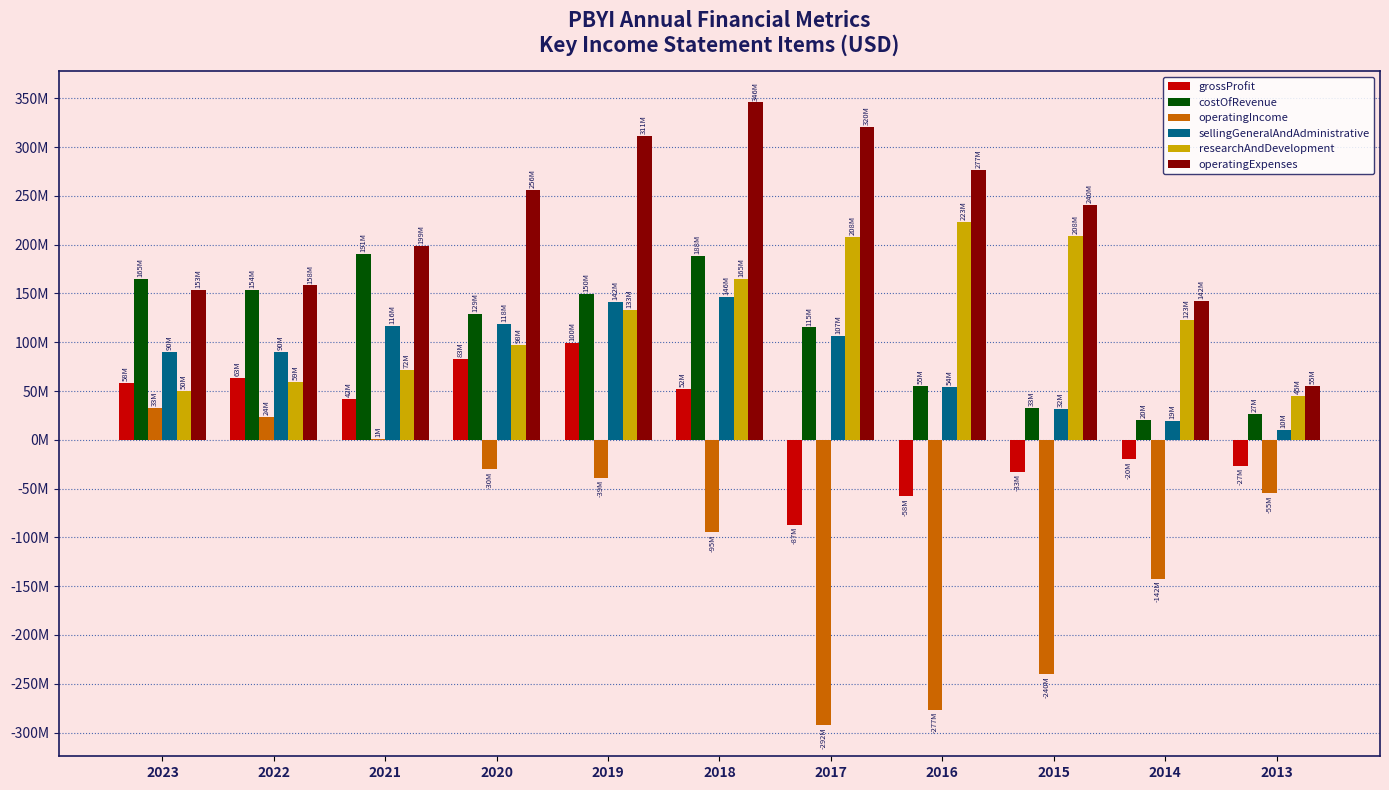

Are the bars grouped side by side (vs. stacked)?

Yes